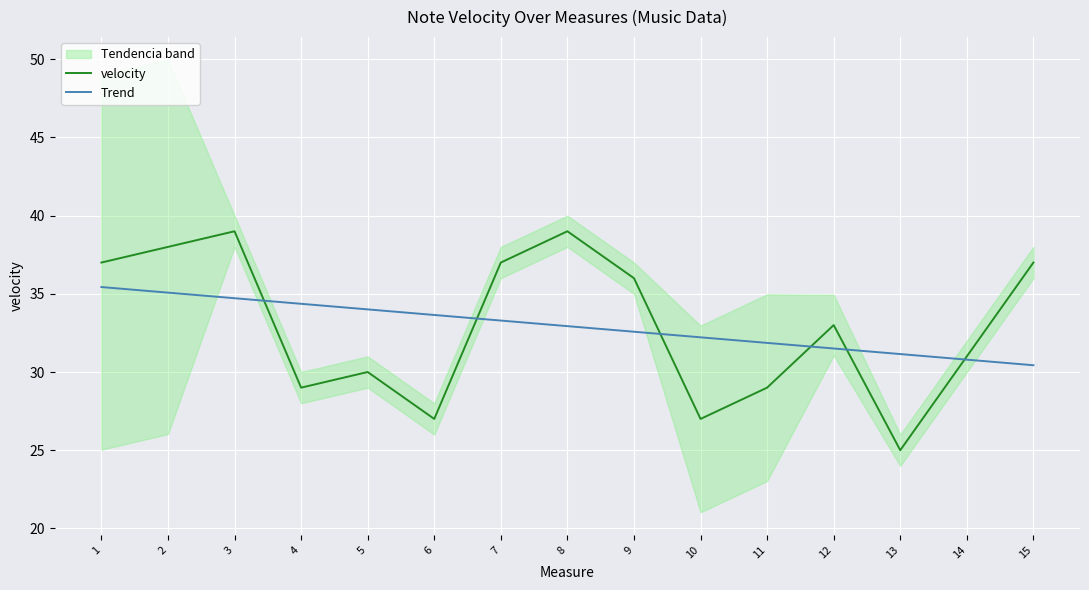

At which category does velocity reach its first local peak?

3